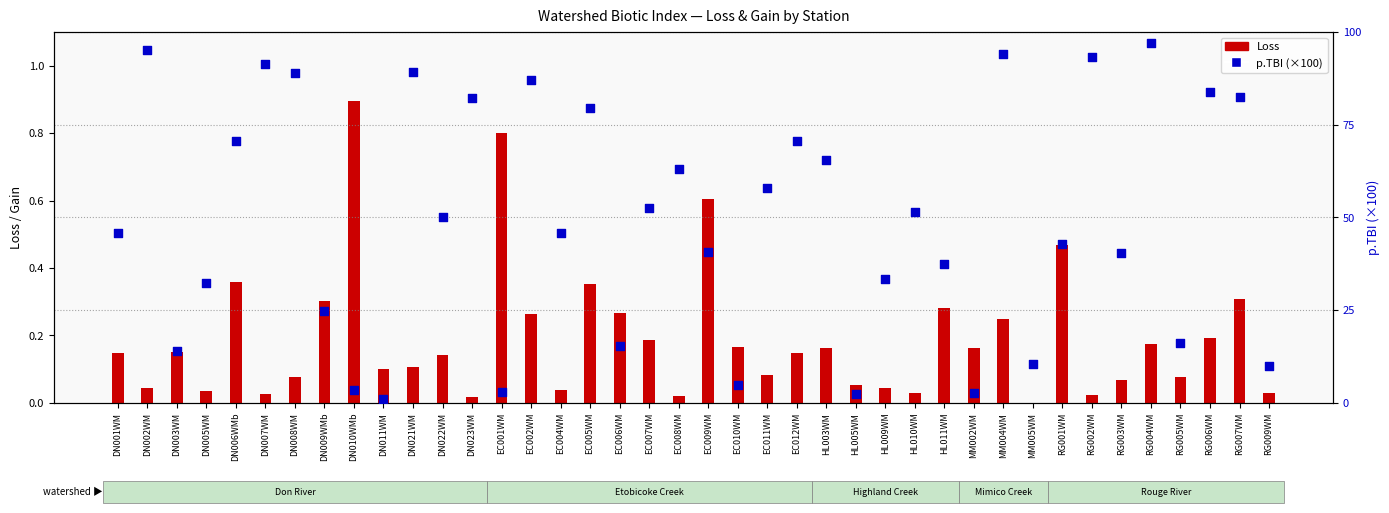

At which category is the sum across all series the highest?

RG004WM